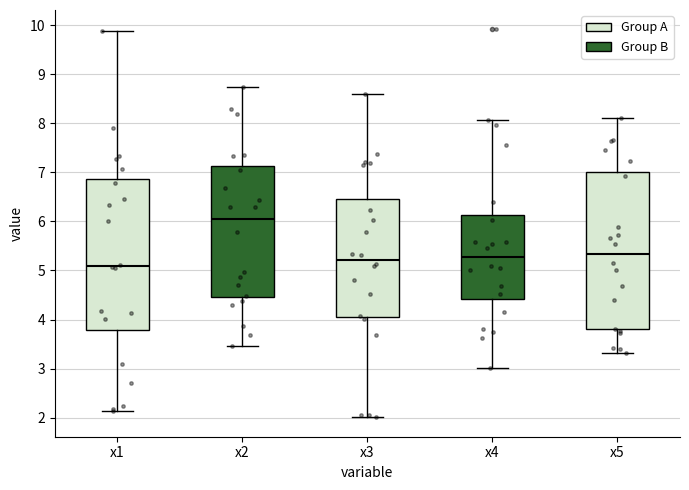

Reading left to right, transcribe this box plot: for each box, give where its median line is, the range the box spans, and where its two whiskers end, as read against the y-axis. The values are not printed on the chart, so give them approximately, as read against the axis.

x1: median 5.1, box 3.8 to 6.9, whiskers 2.1 to 9.9
x2: median 6.0, box 4.5 to 7.1, whiskers 3.5 to 8.7
x3: median 5.2, box 4.0 to 6.5, whiskers 2.0 to 8.6
x4: median 5.3, box 4.4 to 6.1, whiskers 3.0 to 8.1
x5: median 5.3, box 3.8 to 7.0, whiskers 3.3 to 8.1